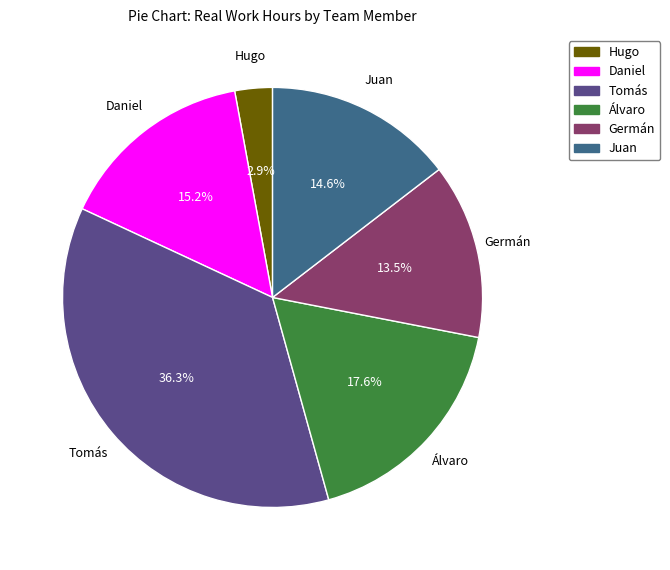

To the nearest percent, what percentage of the pie is Daniel?

15%